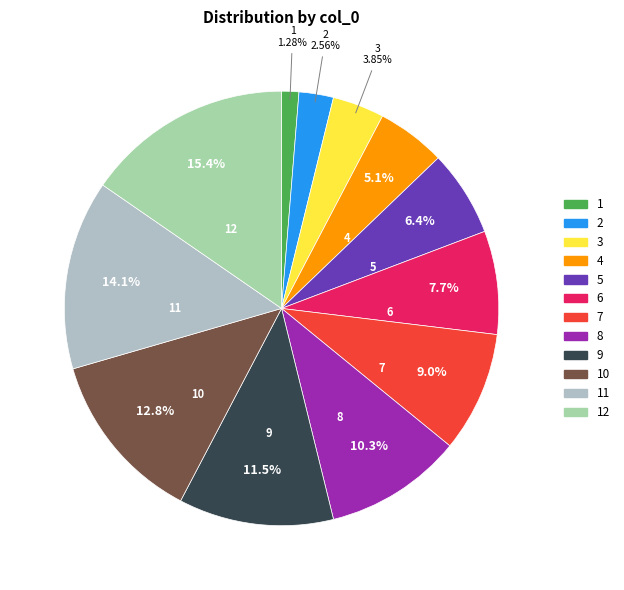

Rank the categories by value from lowest to highest.

1, 2, 3, 4, 5, 6, 7, 8, 9, 10, 11, 12